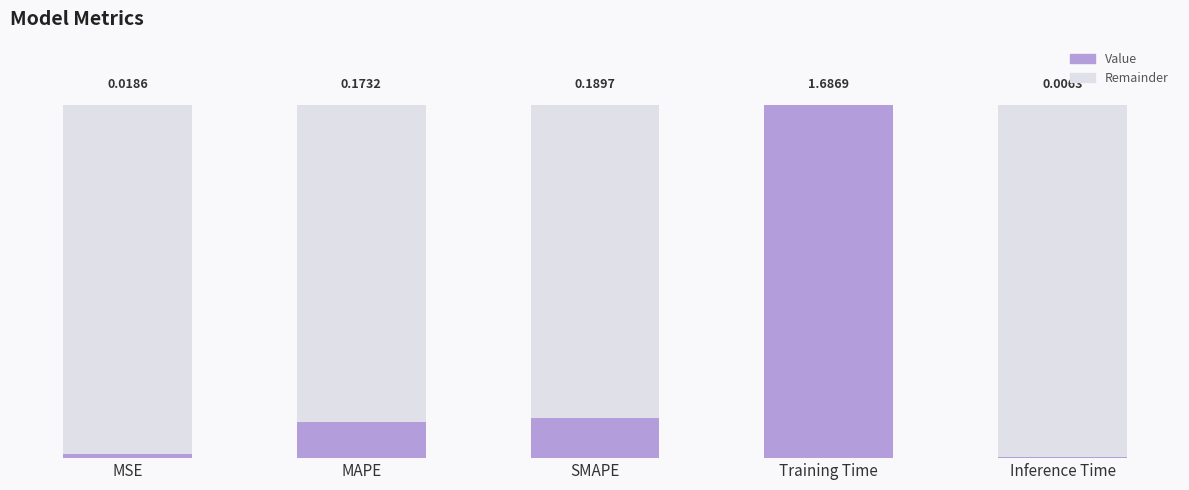

At which label does Value reach its peak?

Training Time